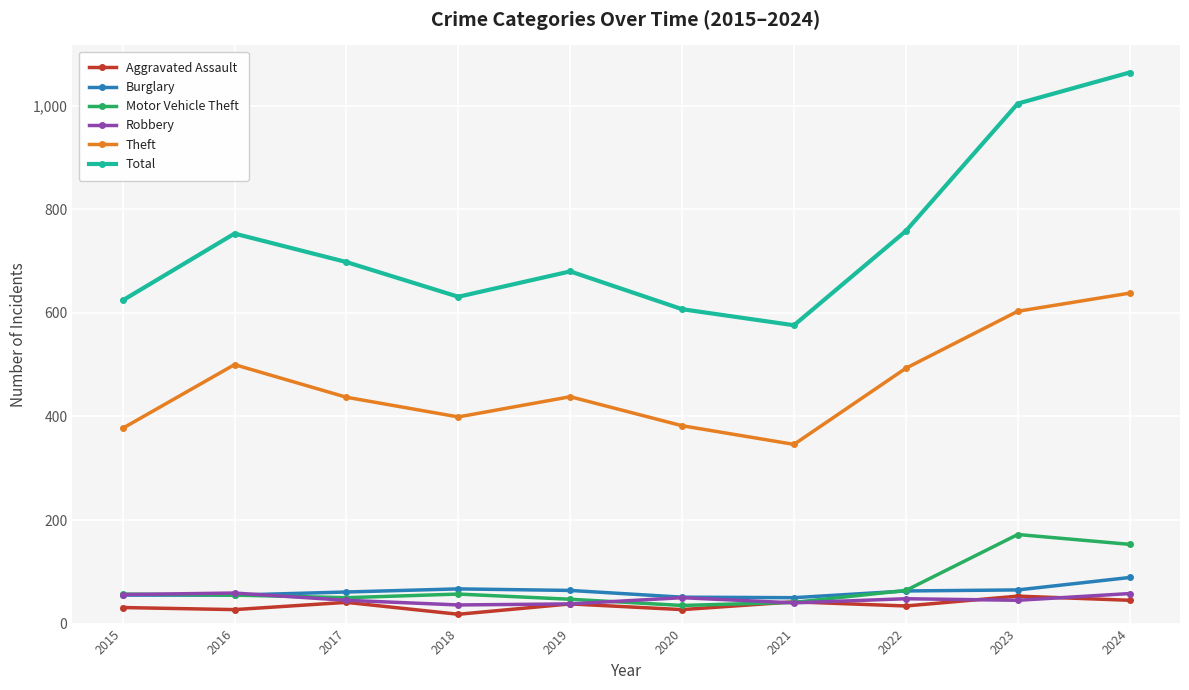

What is the difference between the maximum and minimum values in the Robbery series?

23